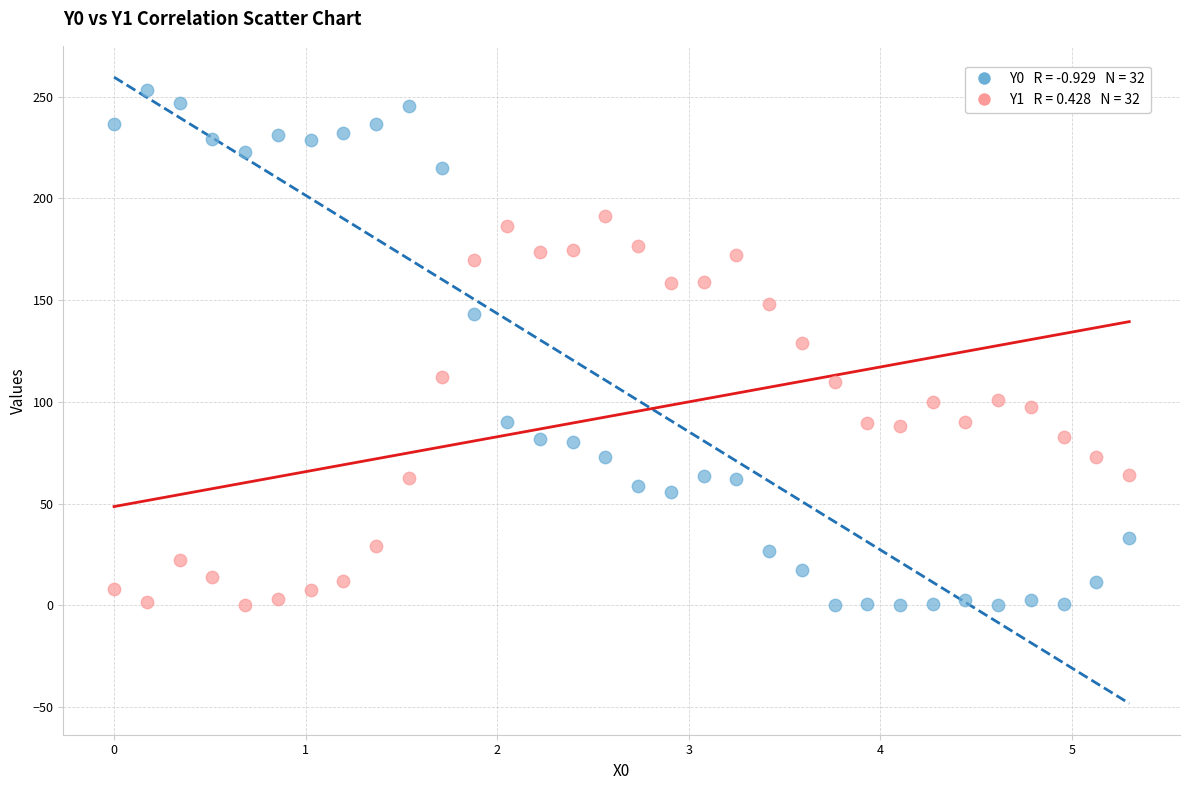

Across all data points, what is the range of X values (max minus min)?

5.3